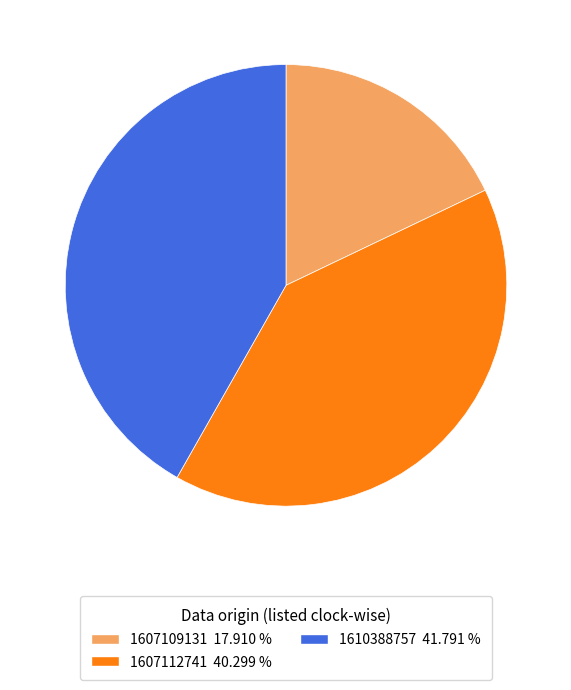

What is the largest slice in the pie chart?

1610388757